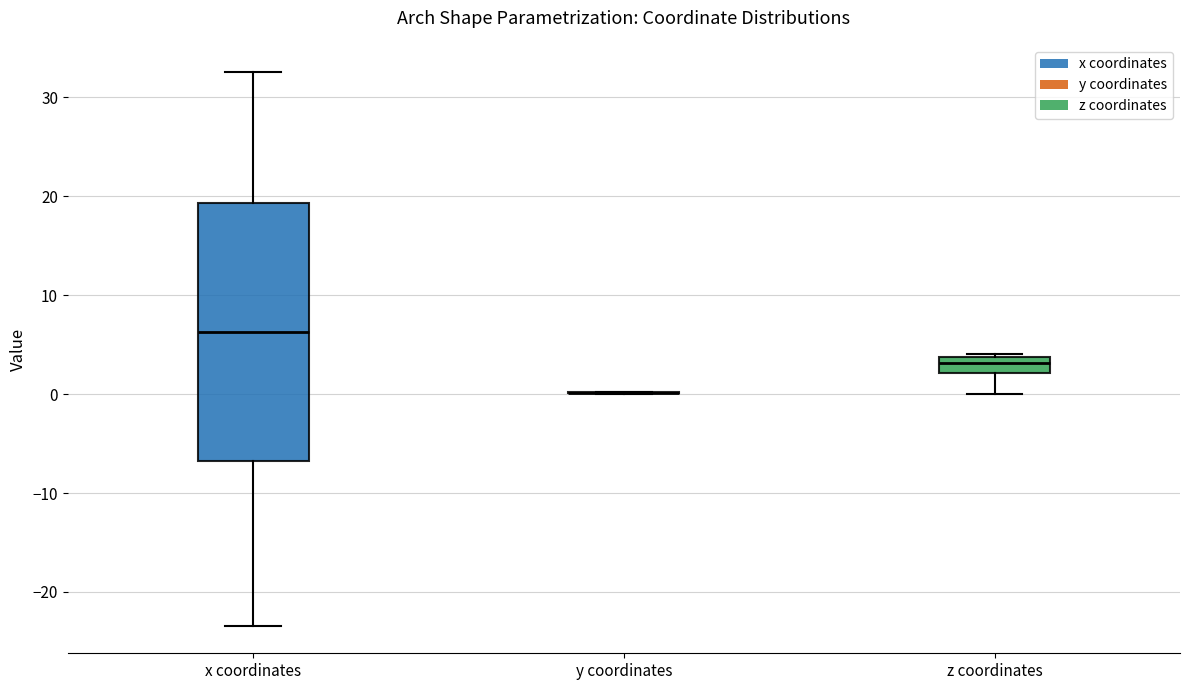

Reading left to right, read every box against the y-axis: the position of its median line, the range the box covers, and the ends of its whiskers. The values are not printed on the chart, so give them approximately, as read against the axis.

x coordinates: median 6, box -7 to 19, whiskers -23 to 33
y coordinates: box collapsed to a line at 0, whiskers 0 to 0
z coordinates: median 3, box 2 to 4, whiskers 0 to 4